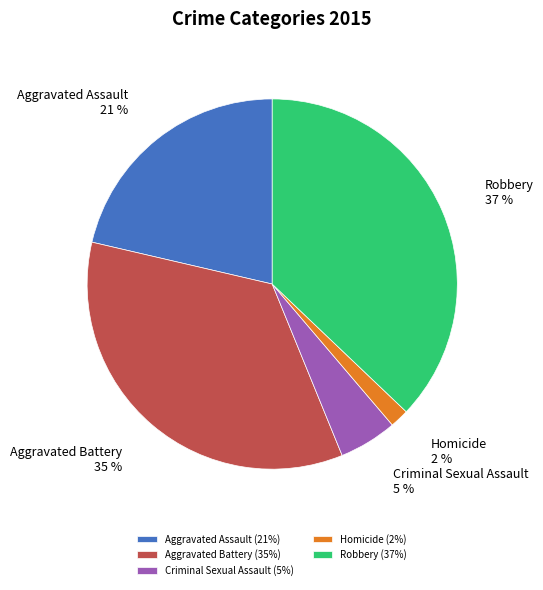

To the nearest percent, what portion does Aggravated Battery represent?

35%